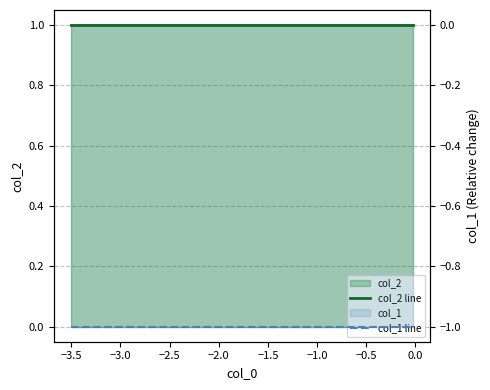

Reading left to right, what are all the values shown in this chart?

col_2 line: 1	1	1	1	1	1	1	1	1	1
col_1 line: -1	-1	-1	-1	-1	-1	-1	-1	-1	-1